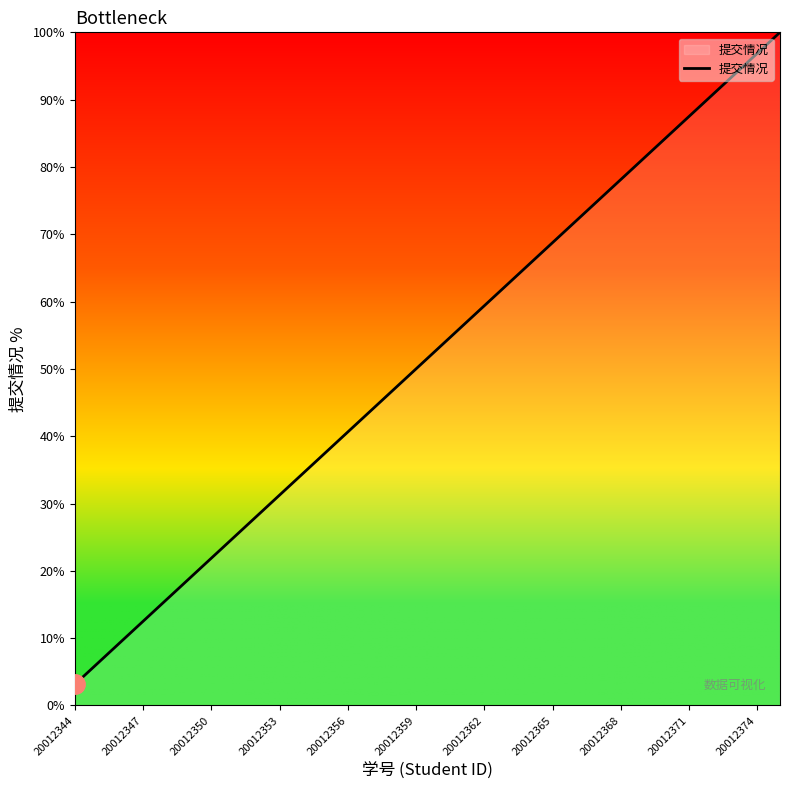

What is the difference between the maximum and minimum values?

96.9